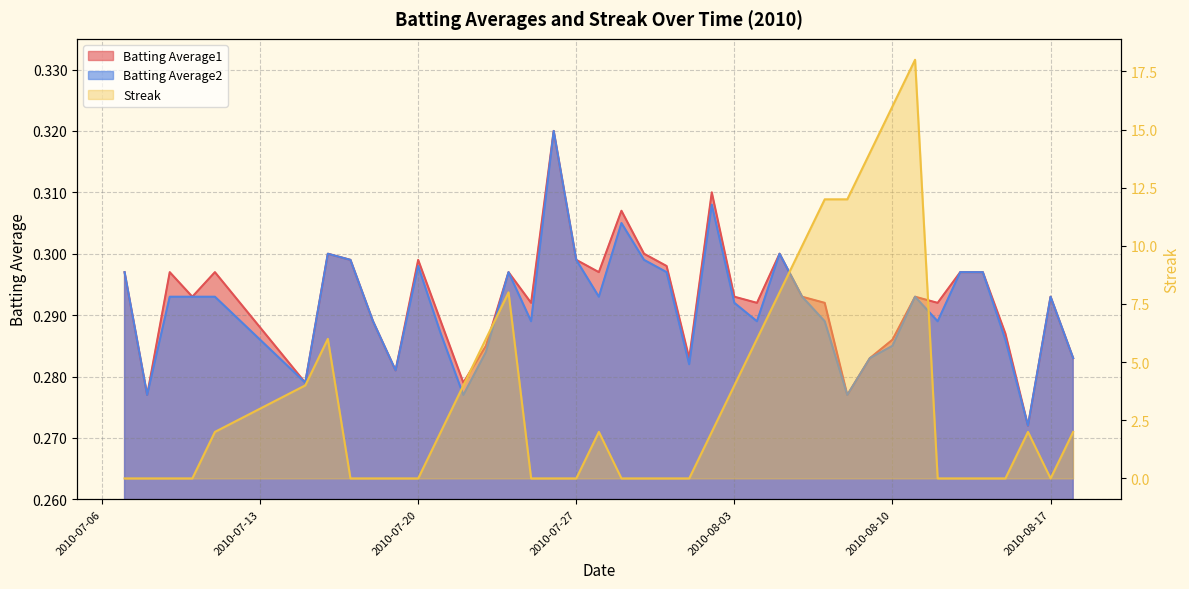

True or false: Batting Average2 and Batting Average1 intersect in this chart.

False